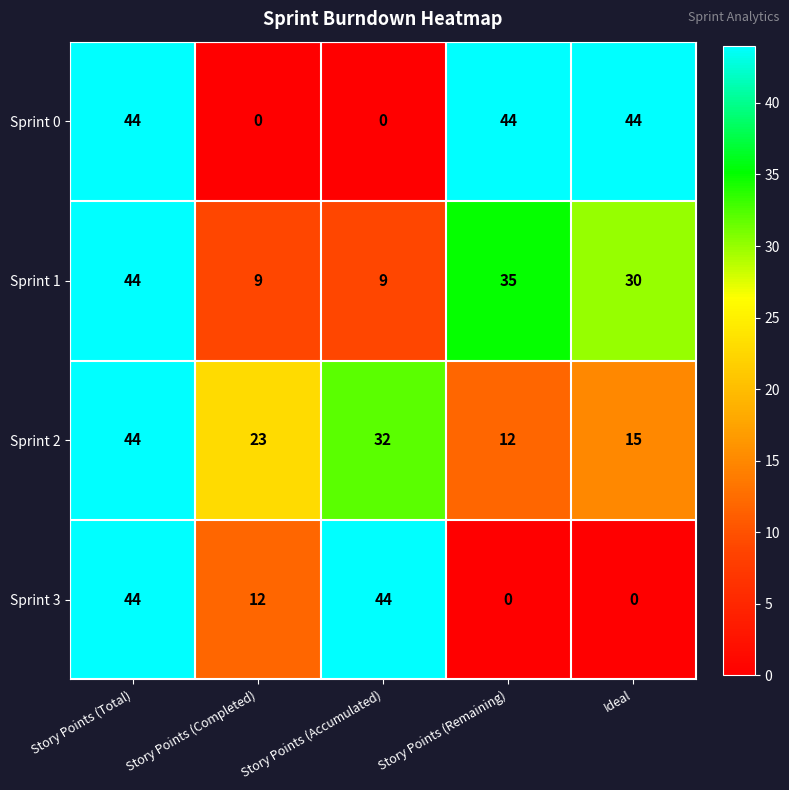

At which label does Sprint 2 first exceed 23?

Story Points (Total)